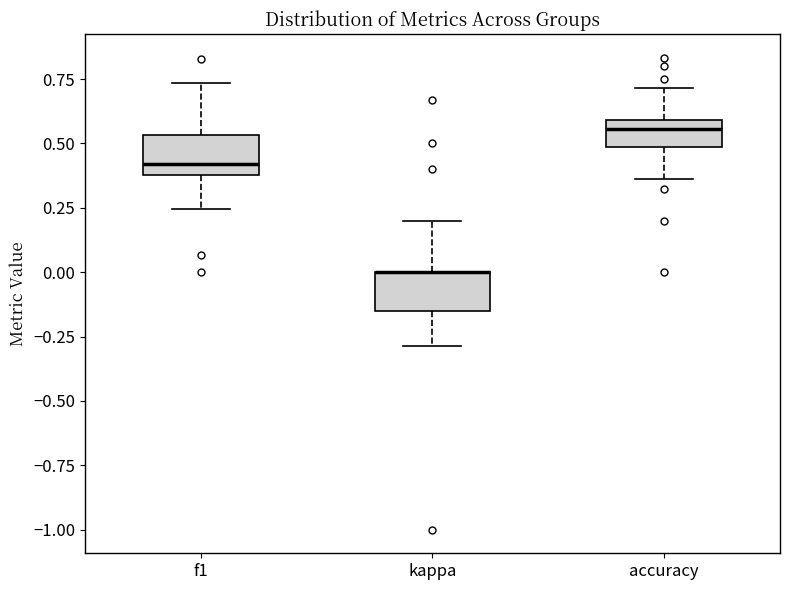

Reading left to right, transcribe this box plot: for each box, give where its median line is, the range the box spans, and where its two whiskers end, as read against the y-axis. The values are not printed on the chart, so give them approximately, as read against the axis.

f1: median 0.40 (just above the box's lower edge), box 0.40 to 0.55, whiskers 0.25 to 0.75
kappa: median 0.00 (drawn on the box's upper edge), box -0.15 to 0.00, whiskers -0.30 to 0.20
accuracy: median 0.55, box 0.50 to 0.60, whiskers 0.35 to 0.70